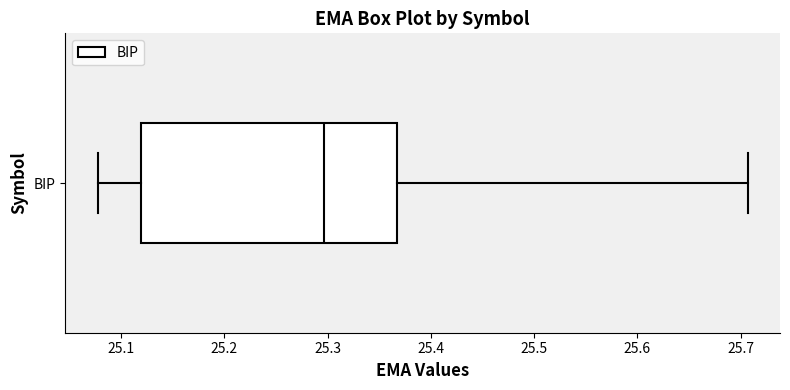

Transcribe this box plot: give where the median line is, the range the box spans, and where the two whiskers end, as read against the x-axis. The values are not printed on the chart, so give them approximately, as read against the axis.

median 25.30, box 25.12 to 25.37, whiskers 25.08 to 25.71